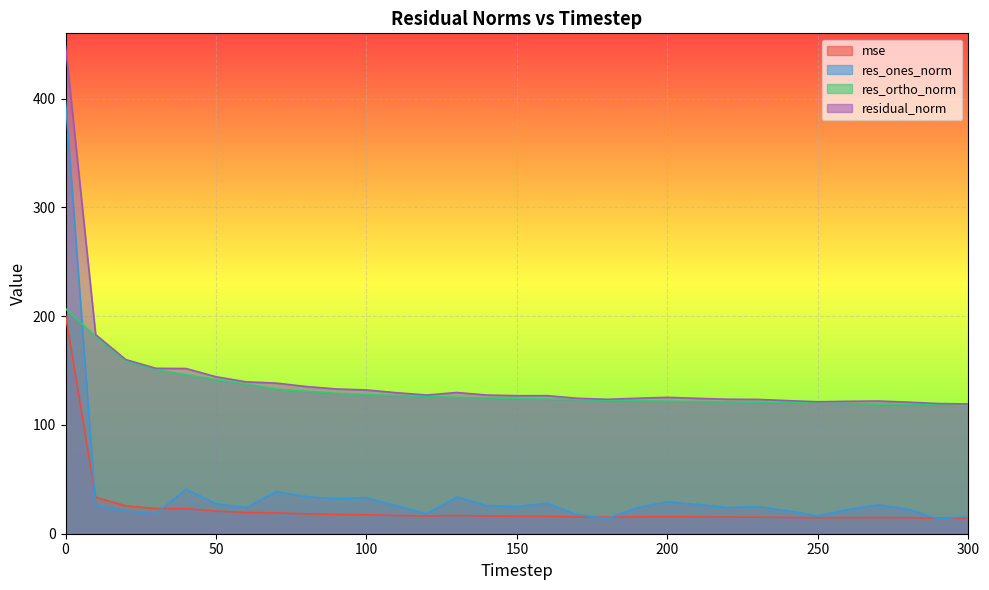

Rank the series at 70 from lowest to highest value.

mse, res_ones_norm, res_ortho_norm, residual_norm